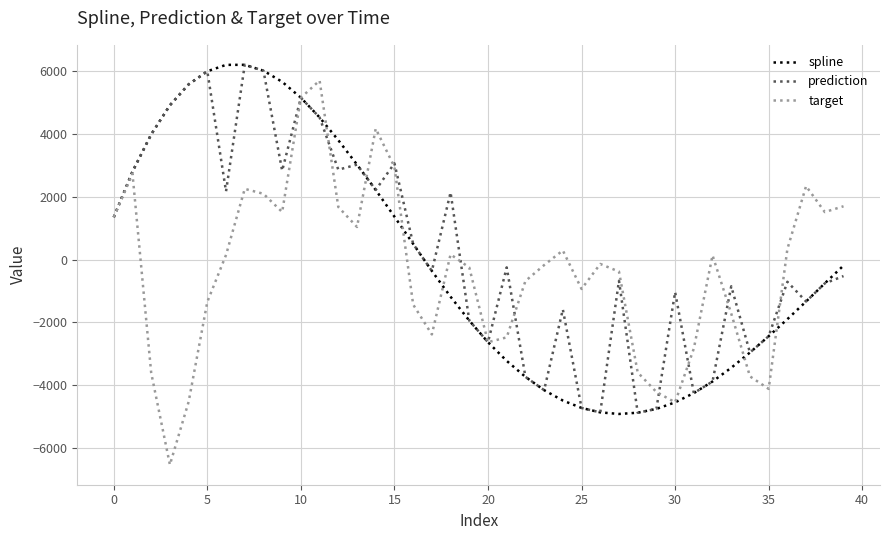

How many negative values does the spline series have?

23